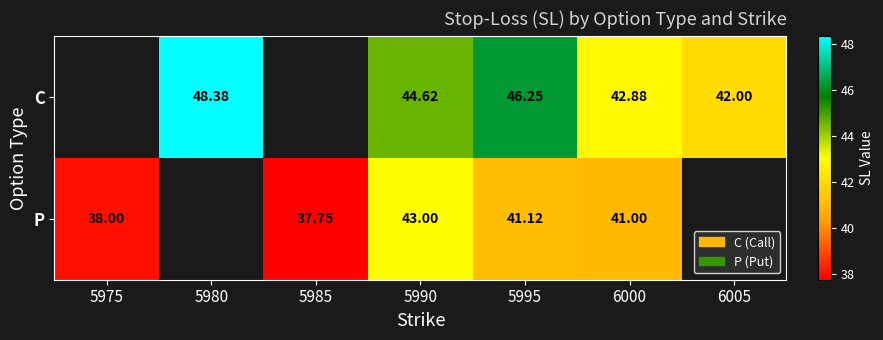

Rank the series at 5990 from highest to lowest value.

C, P